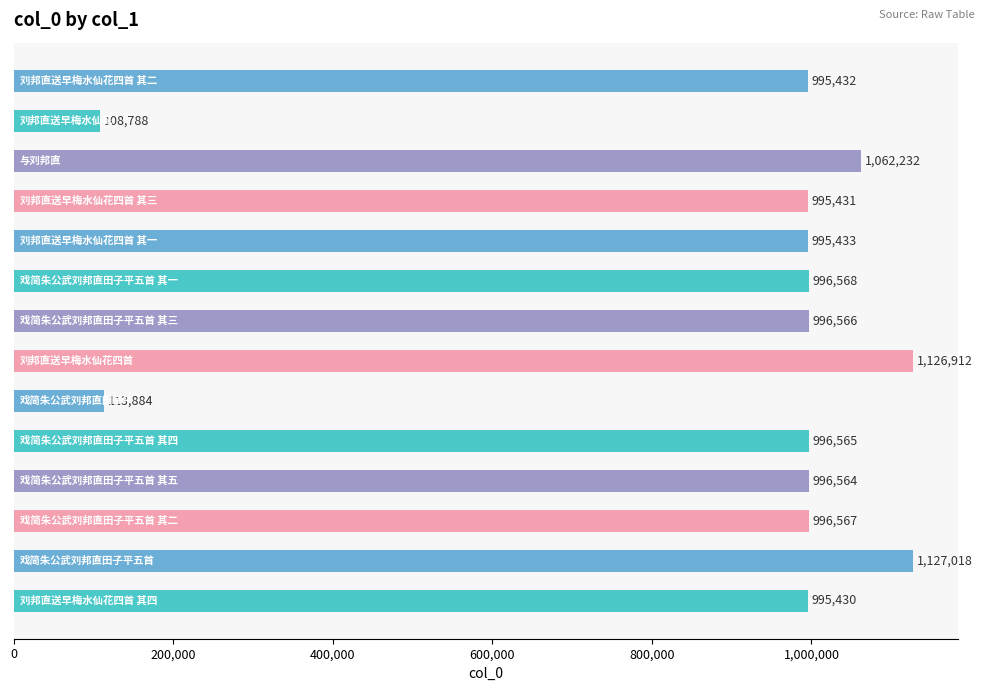

What is the maximum value shown in the chart?

1127018